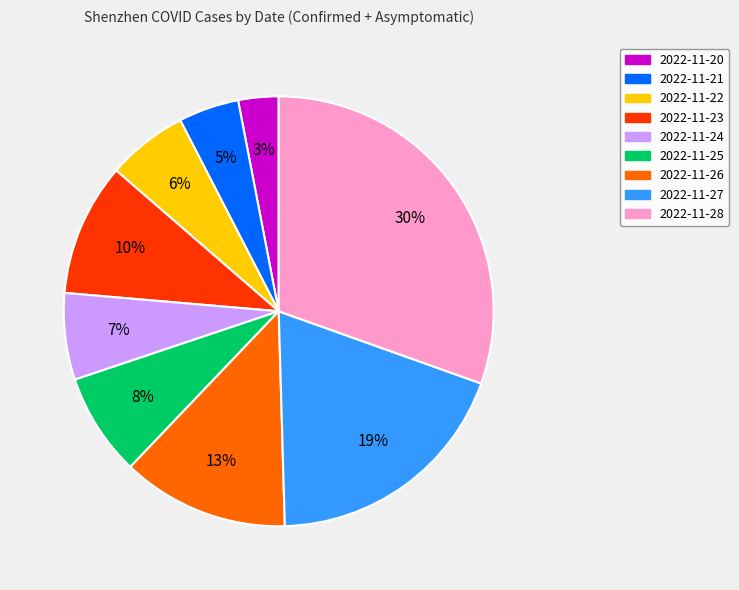

To the nearest percent, what is the difference between the largest and smallest slice percentages?

27%